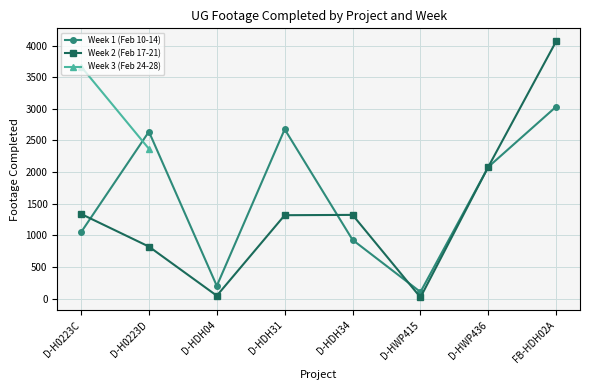

At which category does Week 1 (Feb 10-14) reach its first local peak?

D-H0223D